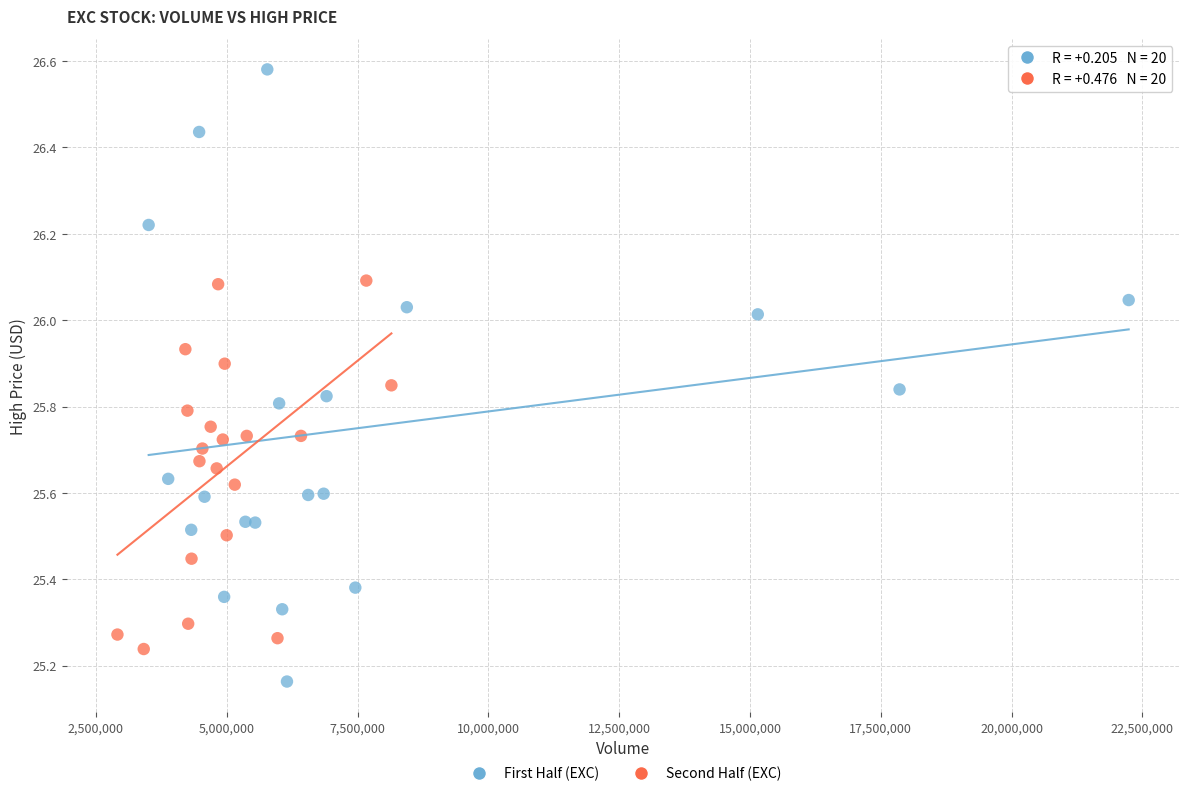

Which series reaches the maximum Y coordinate?

First Half (EXC)